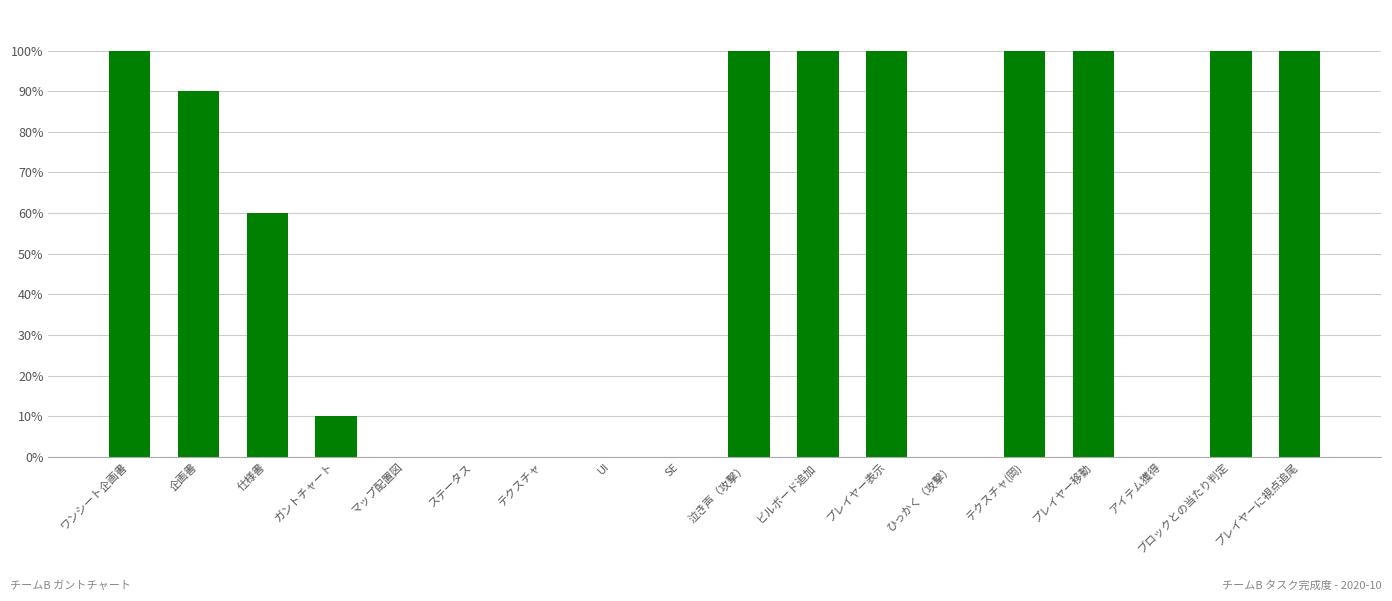

Reading left to right, extract all data points from this chart.

ワンシート企画書=1.0	企画書=0.9	仕様書=0.6	ガントチャート=0.1	マップ配置図=0.0	ステータス=0.0	テクスチャ=0.0	UI=0.0	SE=0.0	泣き声（攻撃）=1.0	ビルボード追加=1.0	プレイヤー表示=1.0	ひっかく（攻撃）=0.0	テクスチャ(岡)=1.0	プレイヤー移動=1.0	アイテム獲得=0.0	ブロックとの当たり判定=1.0	プレイヤーに視点追尾=1.0